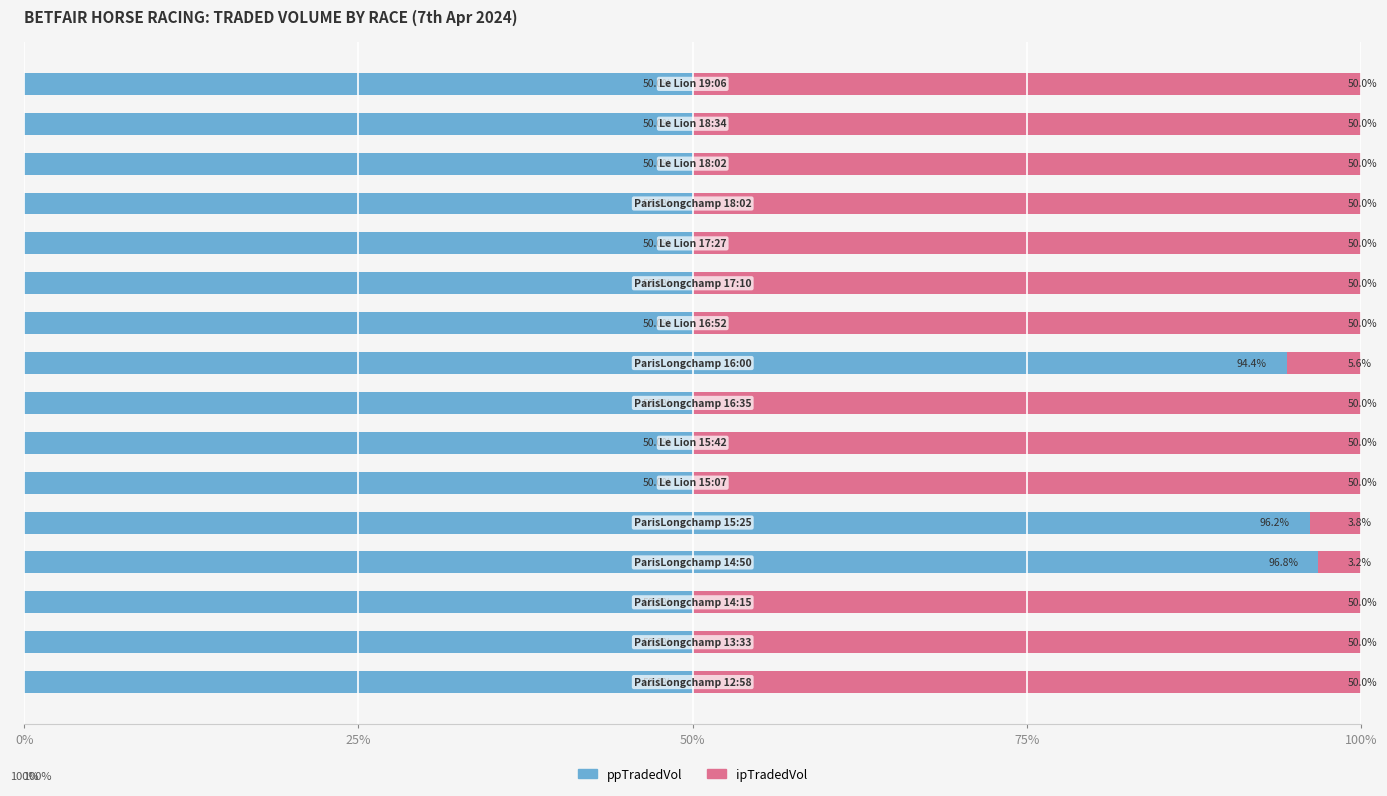

What is the difference between the maximum and second lowest values in the ppTradedVol series?

46.8